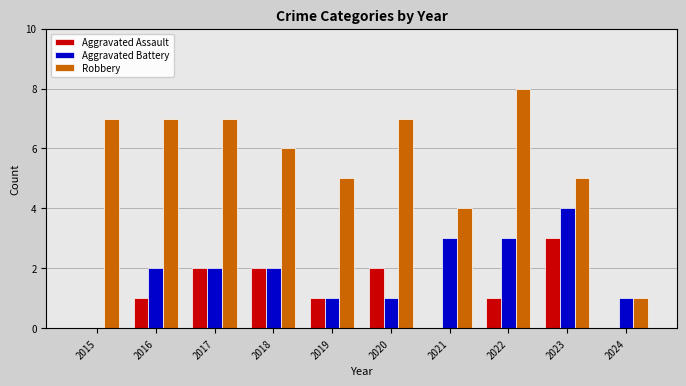

What is the average value of the Robbery series?

6